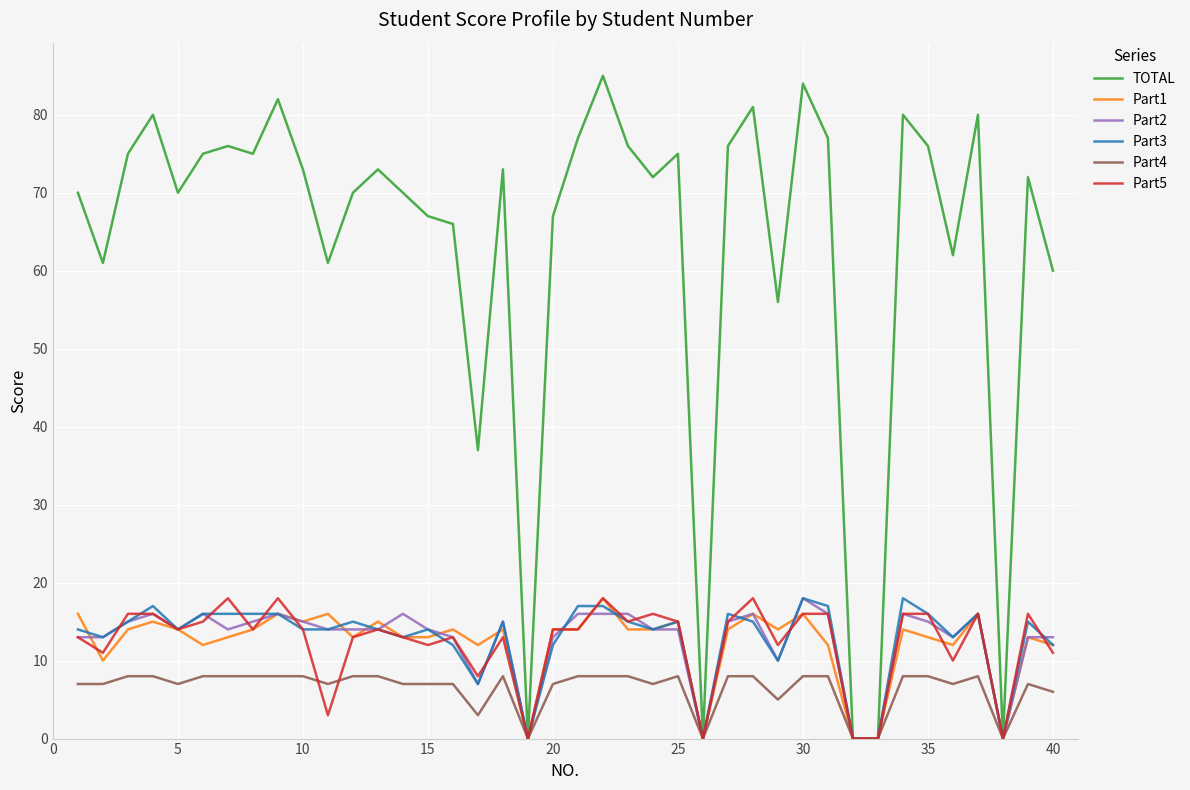

Which series has the widest spread of values?

TOTAL